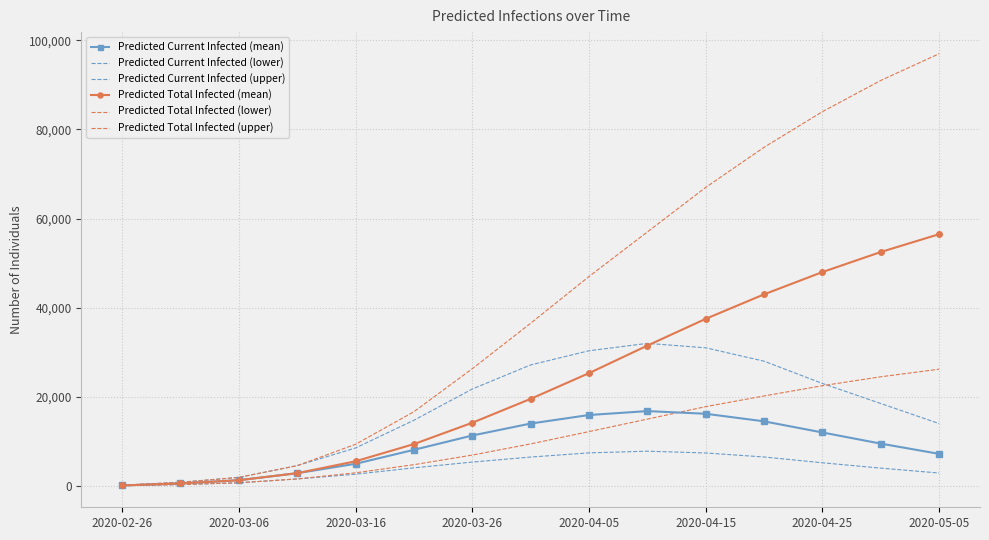

Reading left to right, list all the values displayed in this chart.

Predicted Current Infected (mean): 113	567	1289	2867	4972	8107	11318	14005	15920	16800	16200	14500	12000	9500	7200
Predicted Current Infected (lower): 62	312	710	1571	2636	4065	5359	6486	7425	7800	7400	6500	5200	4000	2900
Predicted Current Infected (upper): 166	828	1918	4561	8526	14742	21755	27159	30341	32000	31000	28000	23000	18500	14000
Predicted Total Infected (mean): 113	567	1289	2867	5540	9396	14184	19544	25315	31500	37500	43000	48000	52500	56500
Predicted Total Infected (lower): 62	312	710	1571	2949	4775	6931	9435	12201	15000	17800	20200	22500	24500	26200
Predicted Total Infected (upper): 166	828	1918	4561	9353	16659	26316	36511	47000	57000	67000	76000	84000	91000	97000